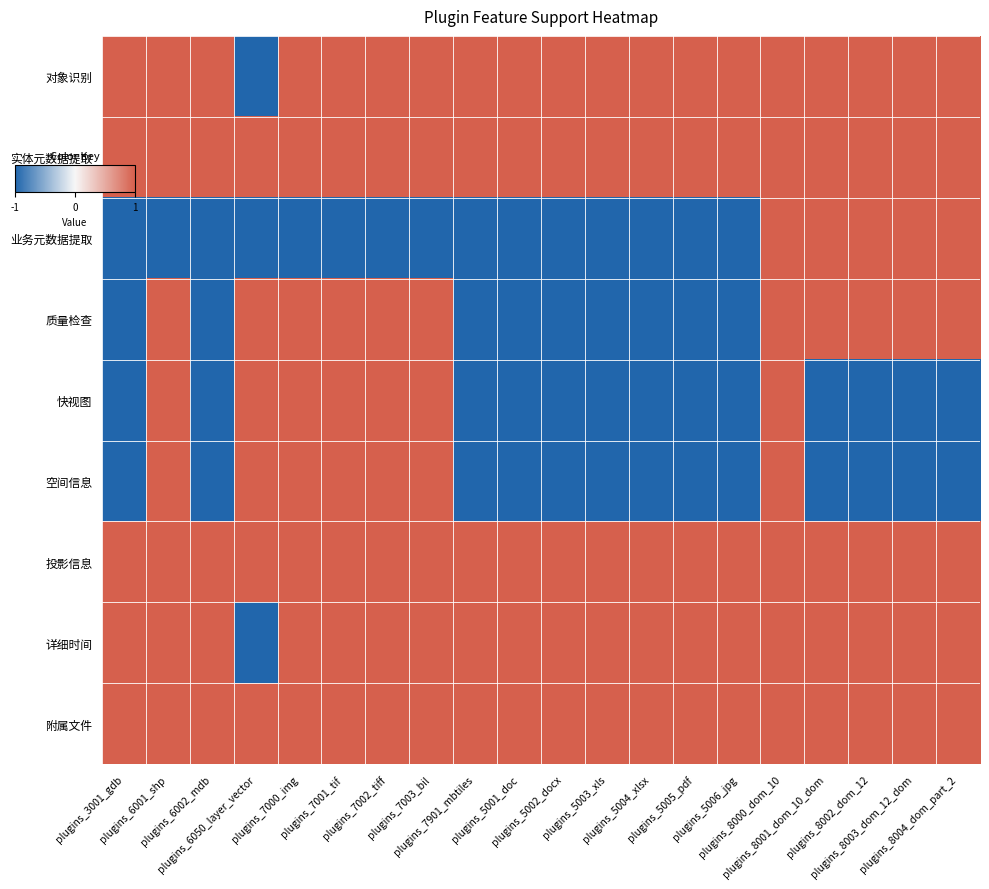

Between plugins_3001_gdb and plugins_6002_mdb, which is larger?

plugins_3001_gdb